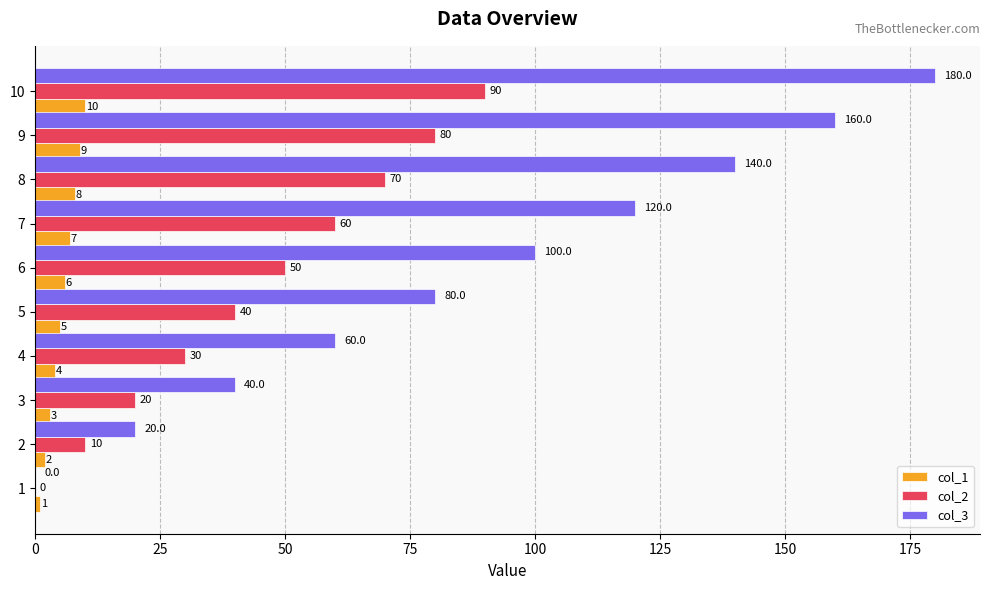

What is the sum of the col_1 values at 1 and 4?

5